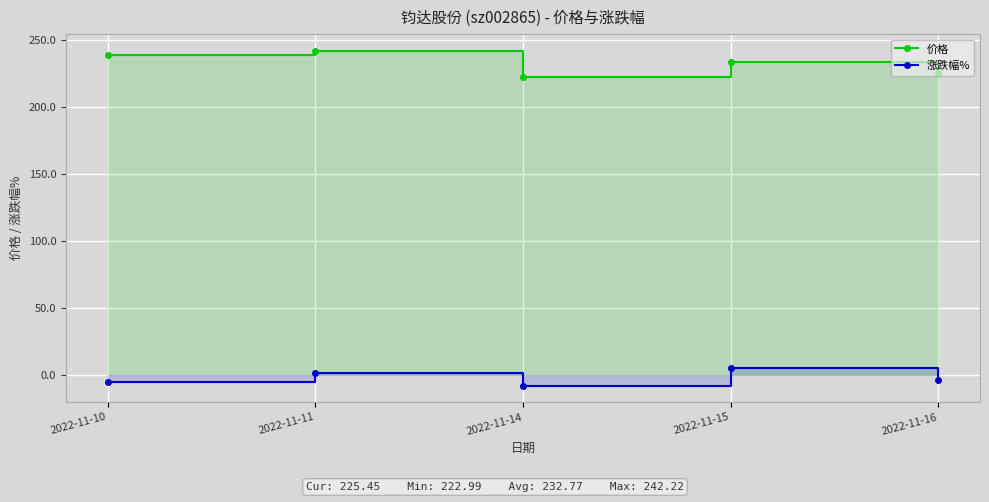

List the series in order of their peak value, lowest first.

涨跌幅%, 价格